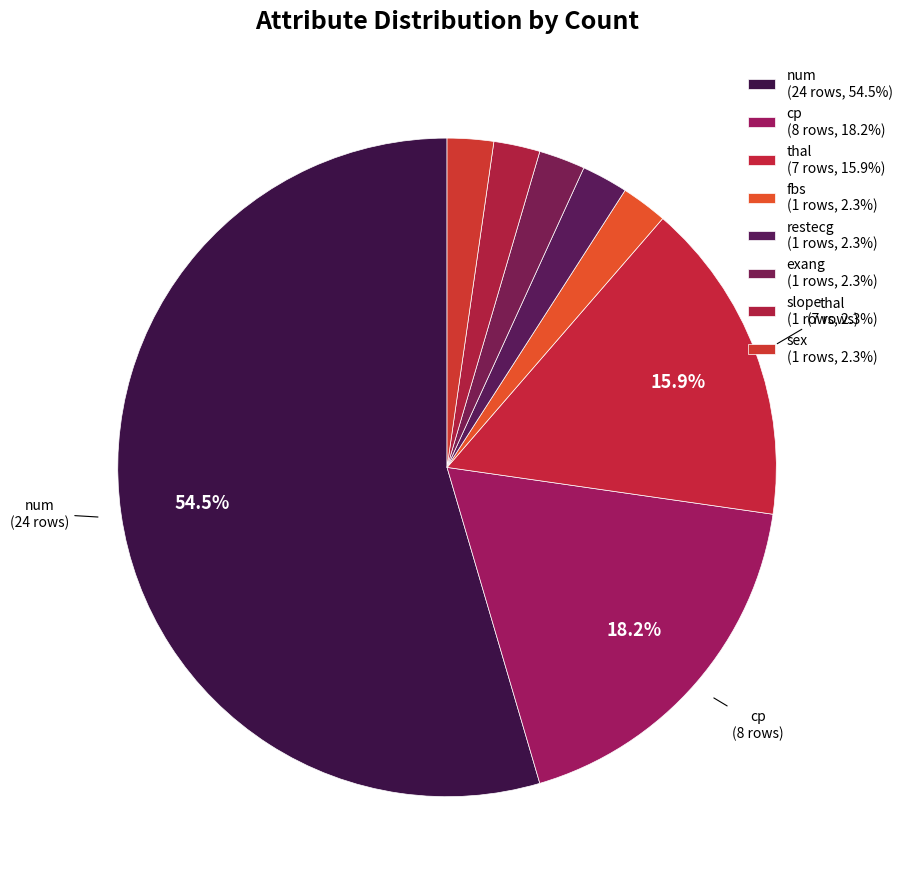

Do cp and fbs together represent more than half of the pie?

No